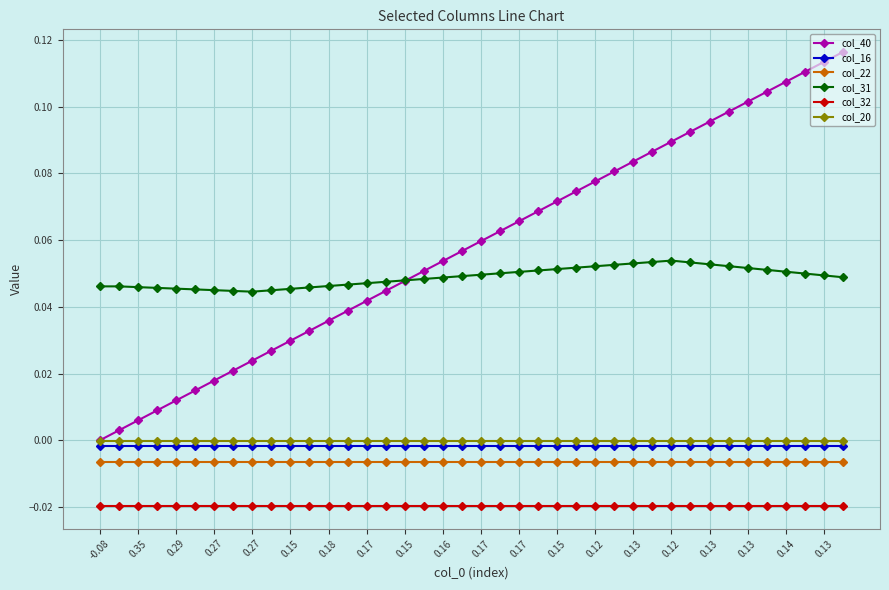

True or false: col_31 and col_20 cross at least once.

False